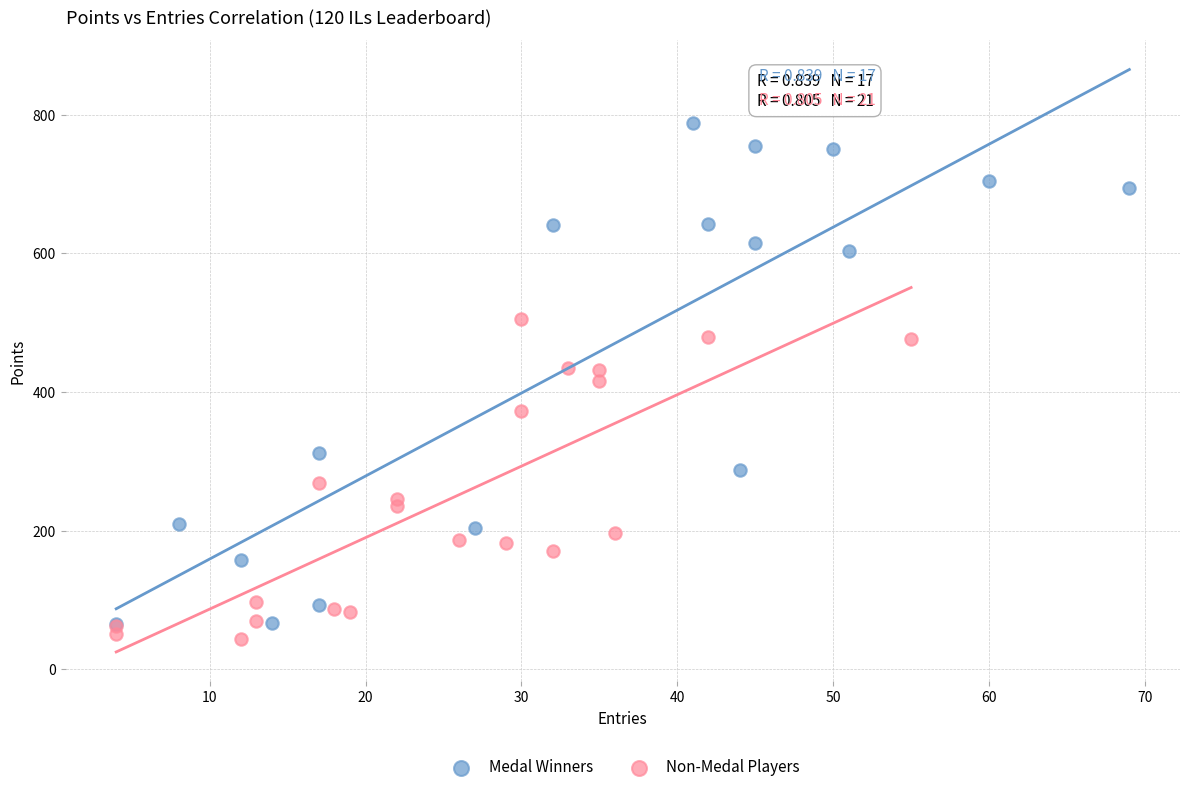

Which series reaches the maximum Y coordinate?

Medal Winners